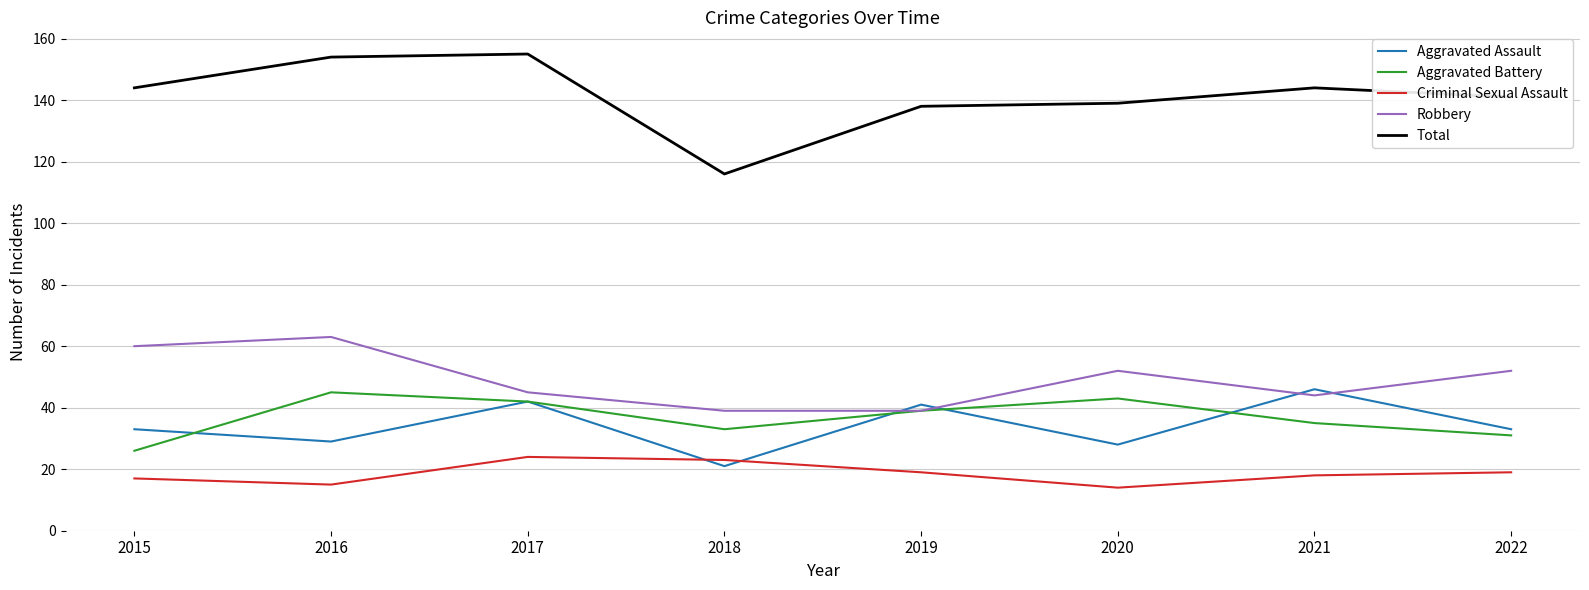

Is the value of Total at 2018 greater than the value of Robbery at 2017?

Yes